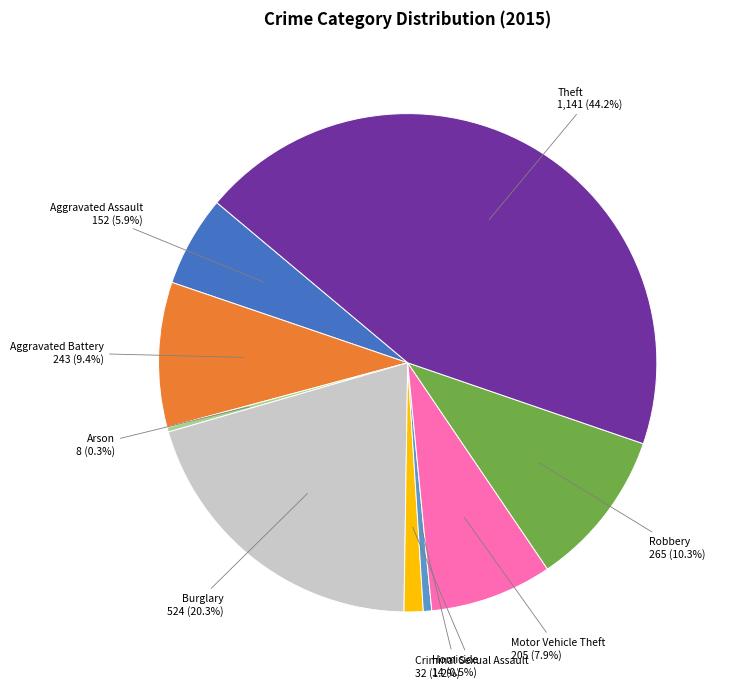

Does any single category account for the majority?

No